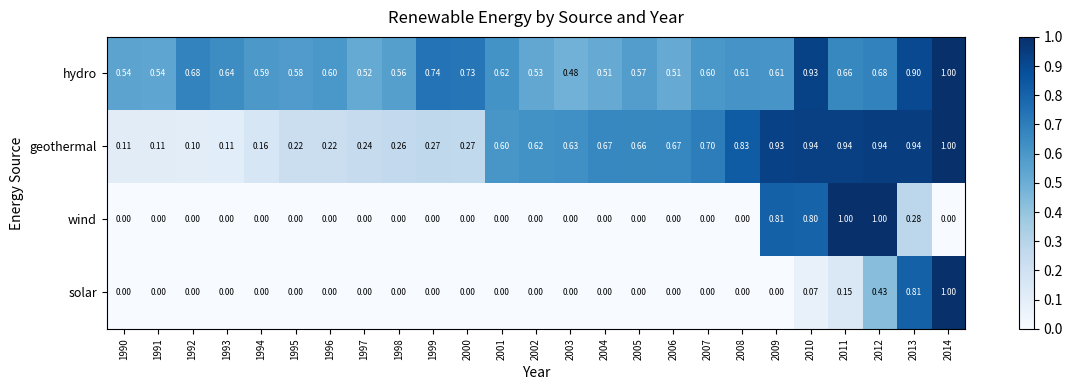

Between 1993 and 1996, which series saw the biggest shift?

geothermal